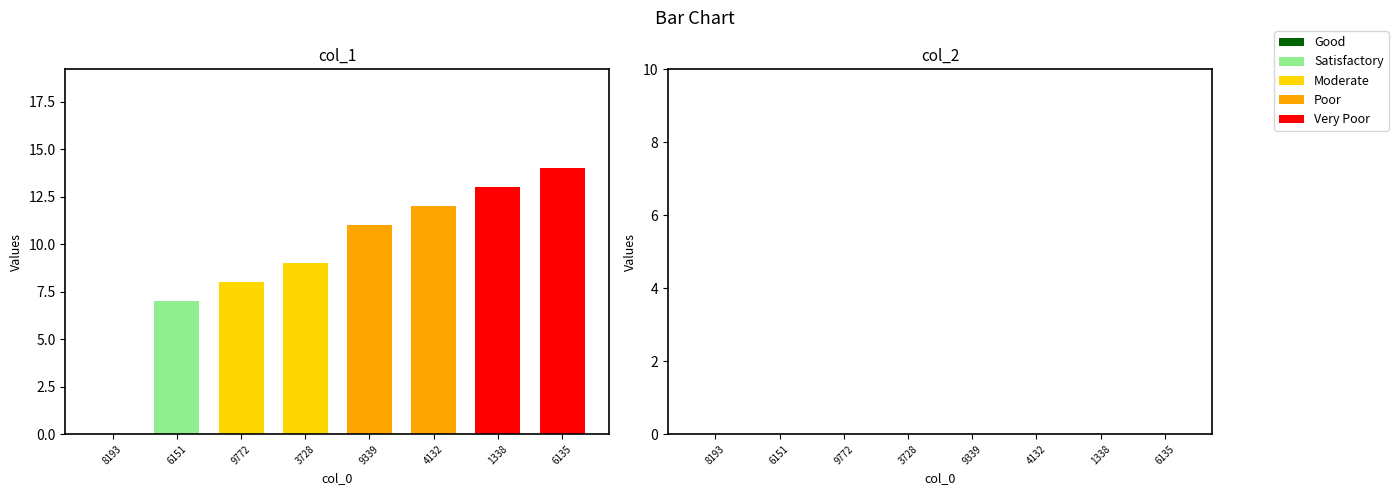

Which series has the largest total across all categories?

col_1